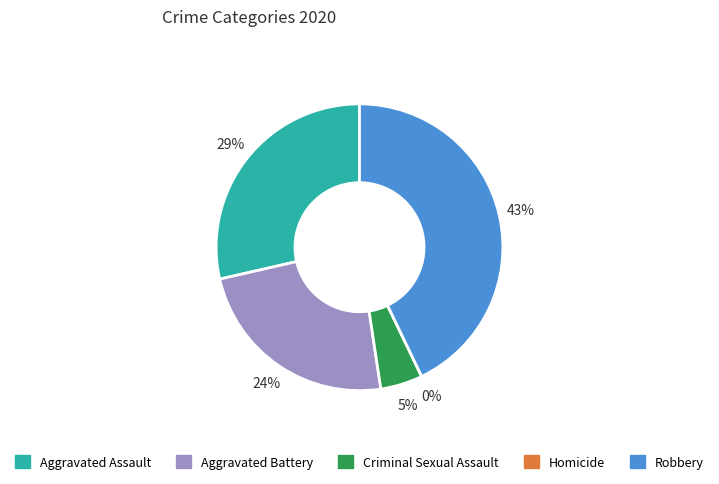

Do Aggravated Battery and Aggravated Assault together represent more than half of the pie?

Yes